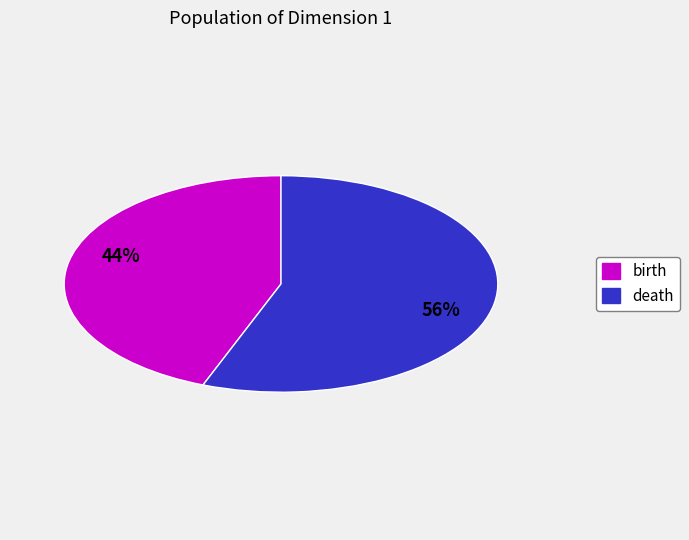

Which has a higher value, birth or death?

death